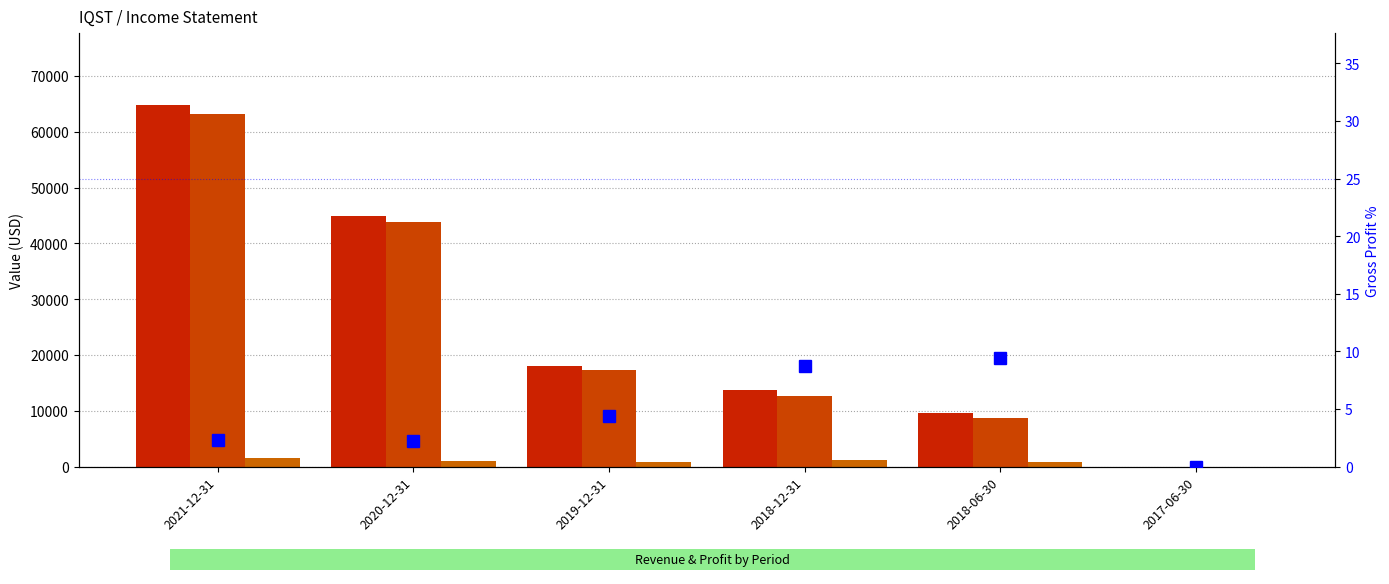

Which series has the largest range (max minus min)?

Total Revenue